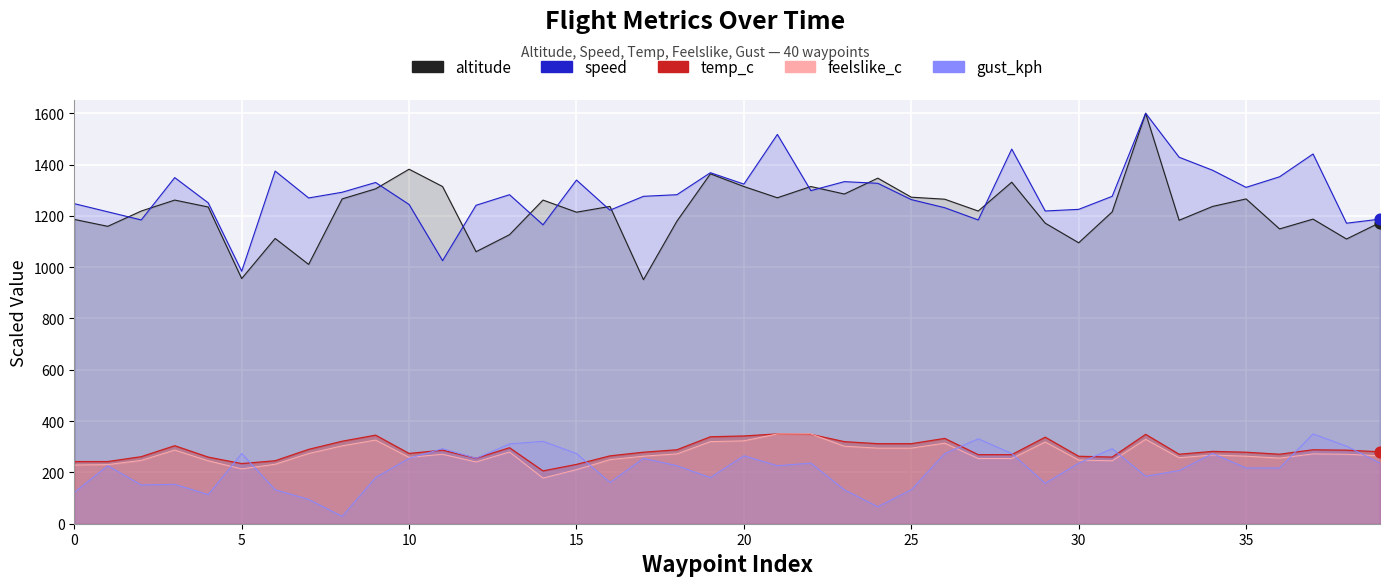

Is the value of gust_kph at 39 greater than the value of altitude at 34?

No